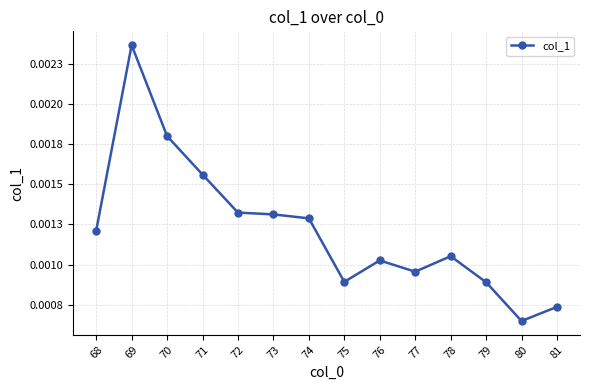

Between 69 and 79, which is larger?

69